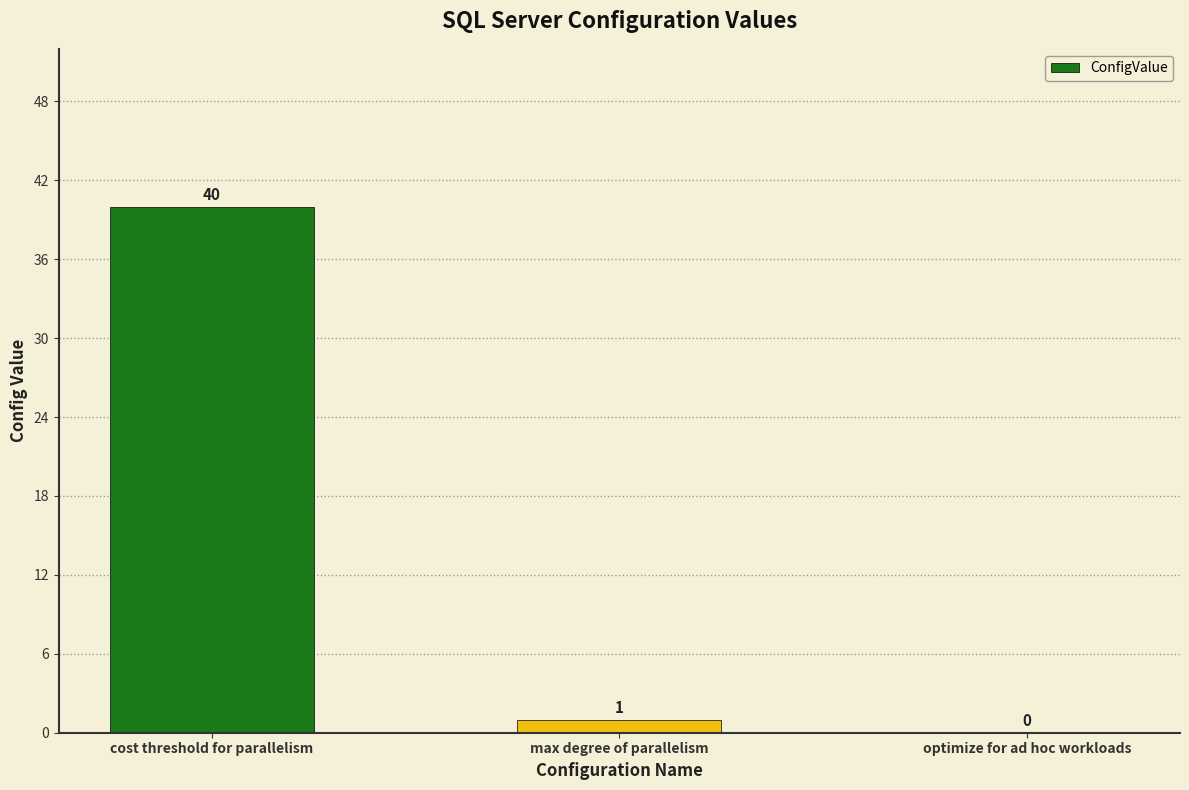

Between optimize for ad hoc workloads and max degree of parallelism, which is larger?

max degree of parallelism